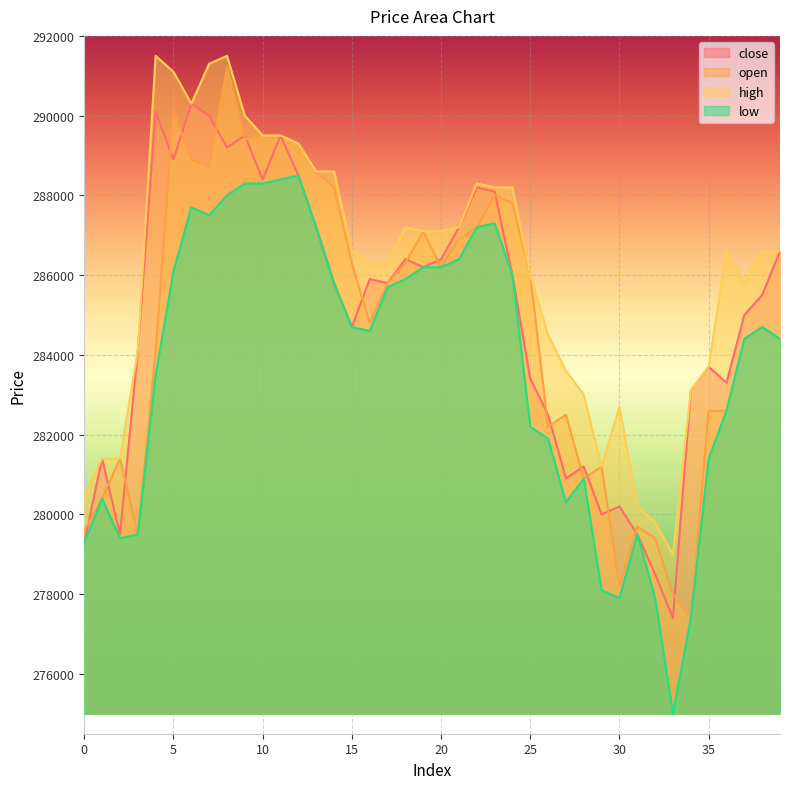

What is the sum of the low values at 18 and 26?

567800